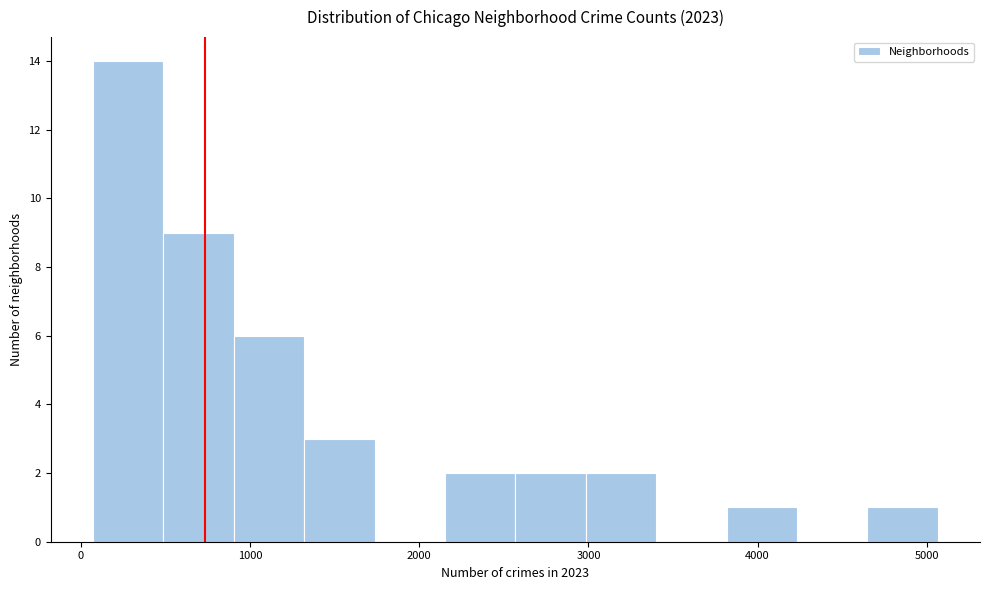

How tall is the bar that spans 2200 to 2600 on the x-axis? Neither the bar edges nor the heights are printed on the chart, so give them approximately, as read against the axes.

2